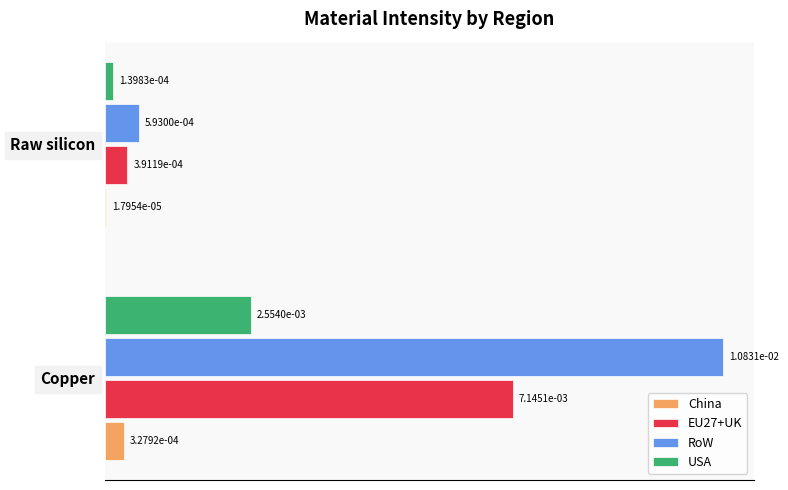

Which label corresponds to the largest value in the chart?

Copper